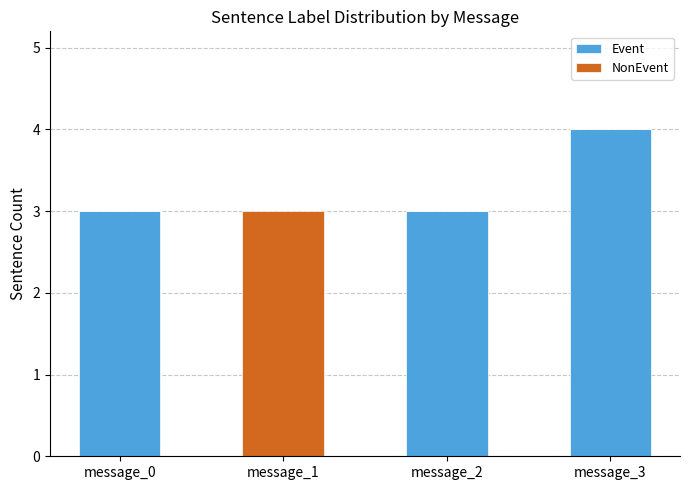

True or false: Event has a value of 3 at message_2.

True